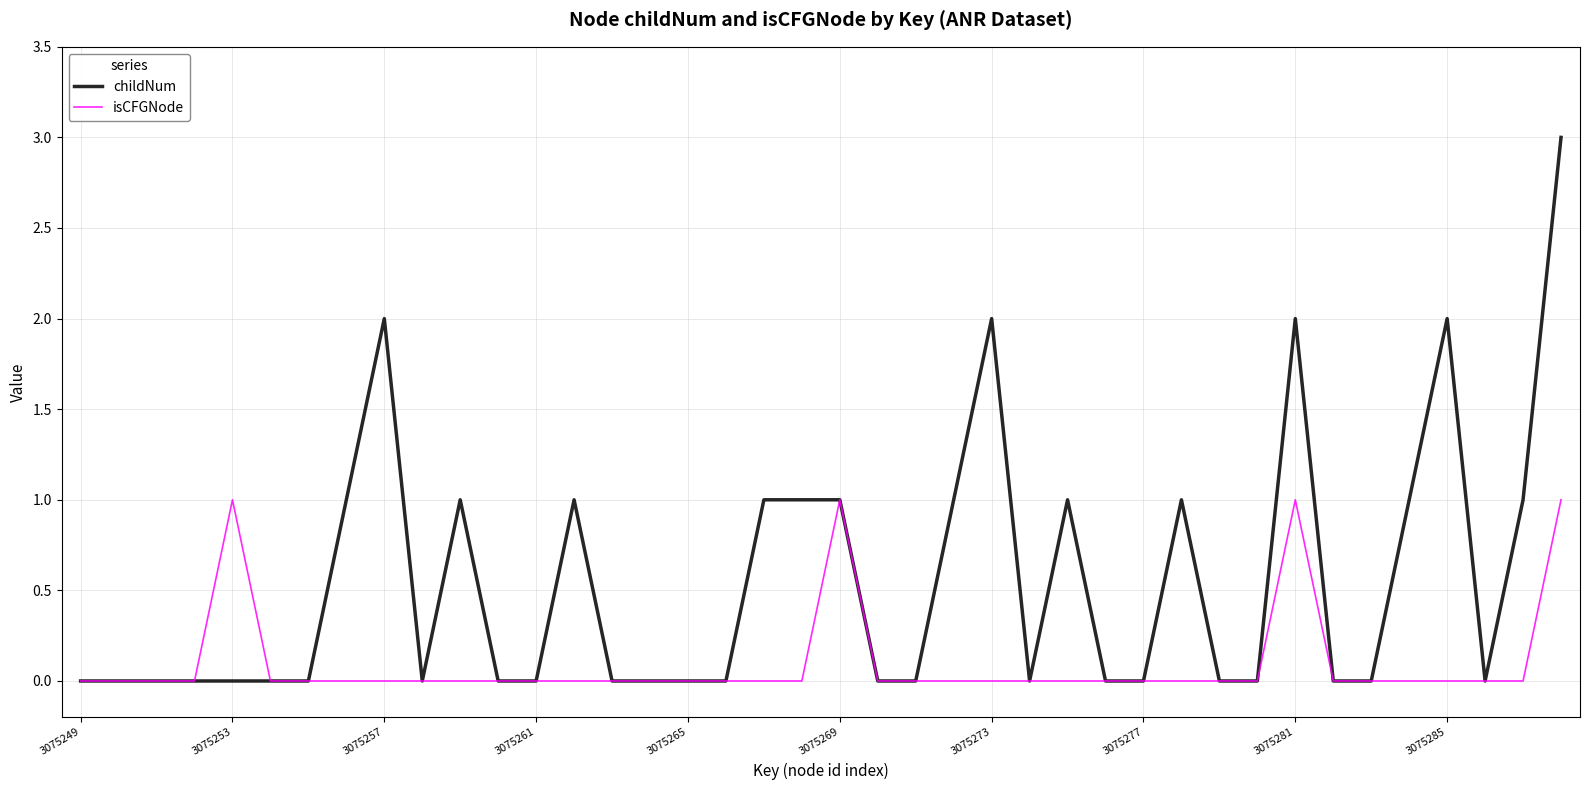

List the series in order of their overall mean, highest first.

childNum, isCFGNode